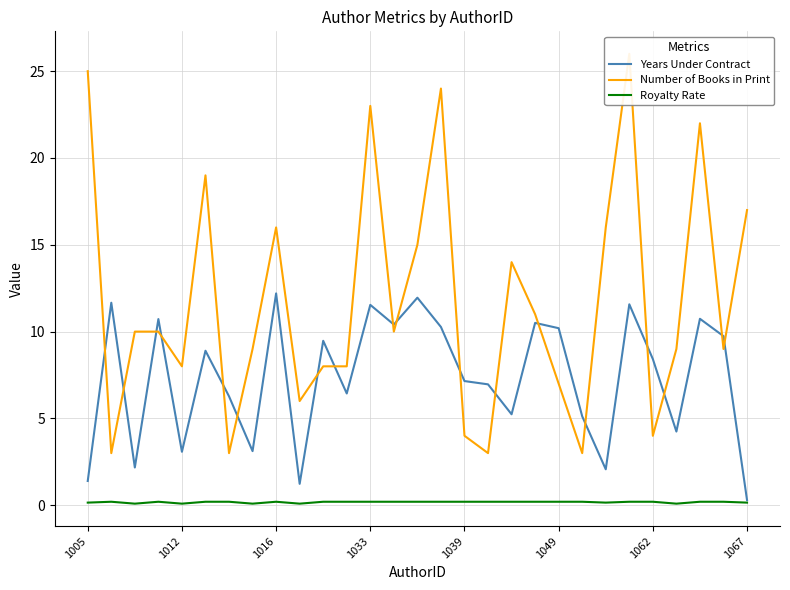

How many interior local valleys does the Royalty Rate series have?

6